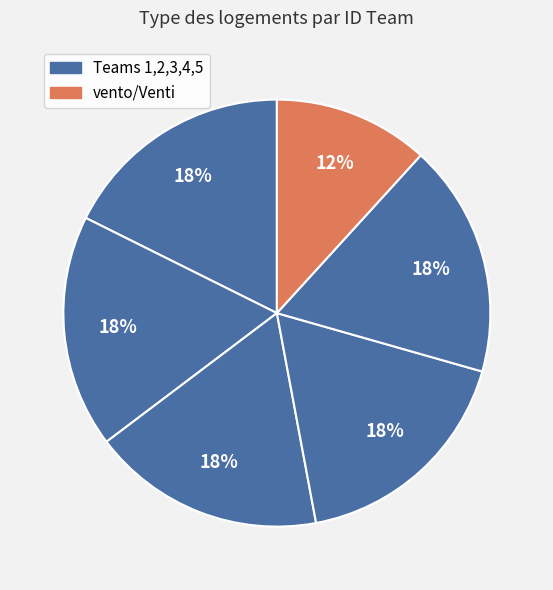

Is there a majority slice in this chart?

No